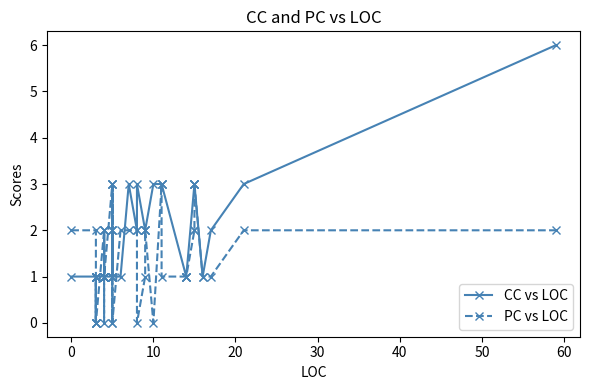

True or false: CC vs LOC has more than 2 interior local peaks.

True